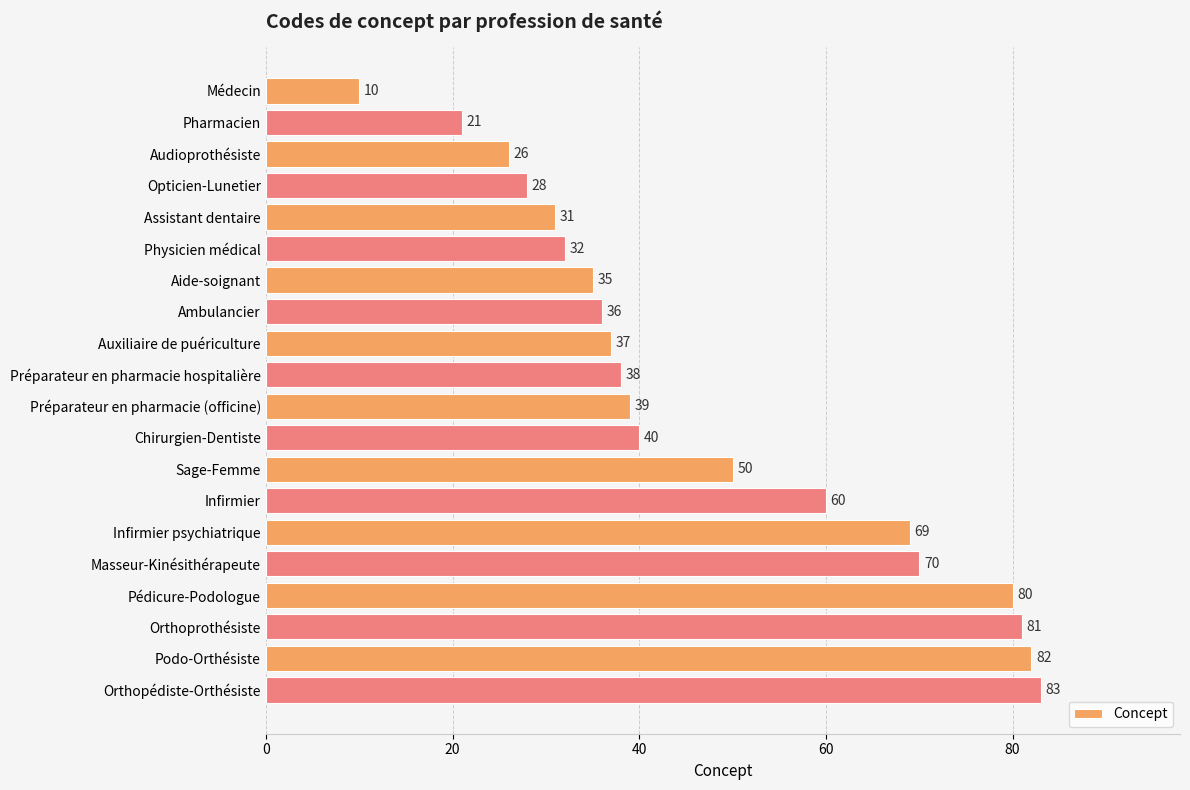

What is the label of the 11th bar from the top?

Préparateur en pharmacie (officine)